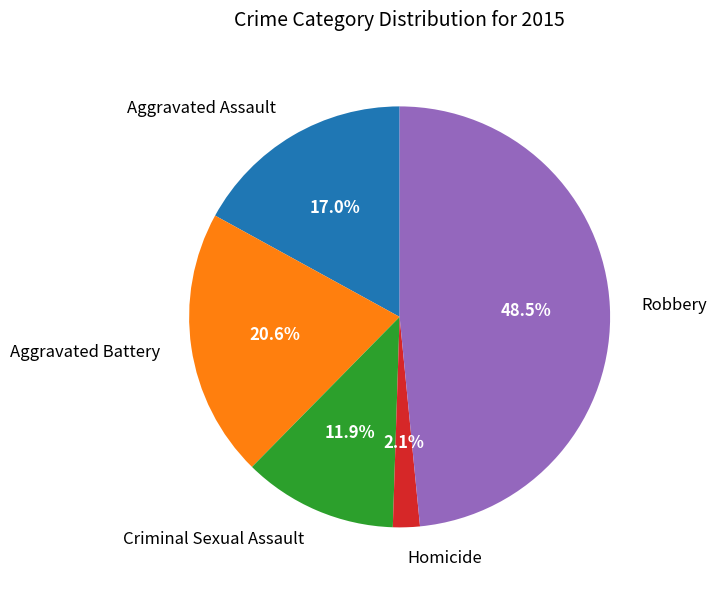

To the nearest percent, what is the combined percentage of Aggravated Assault and Aggravated Battery?

38%